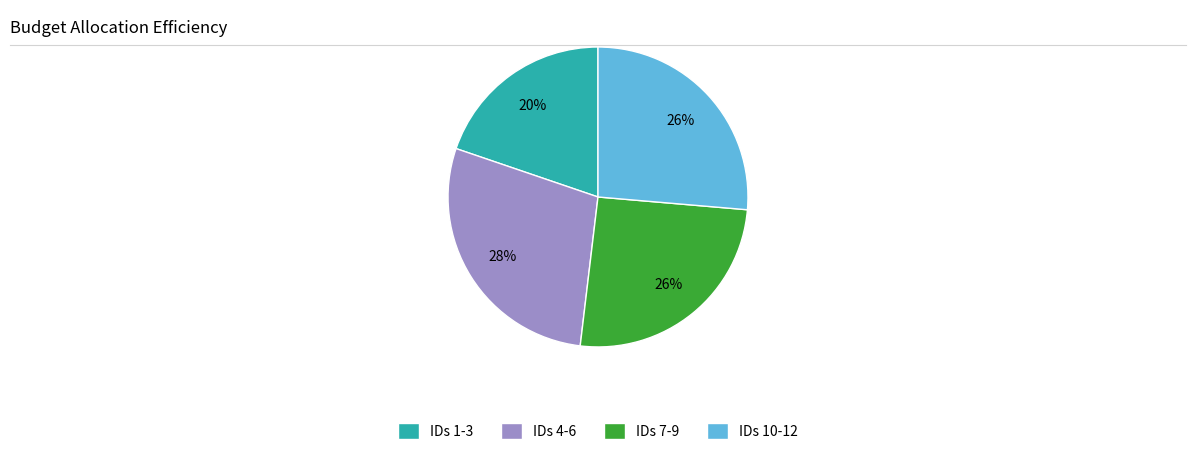

To the nearest percent, what is the average slice percentage?

25%